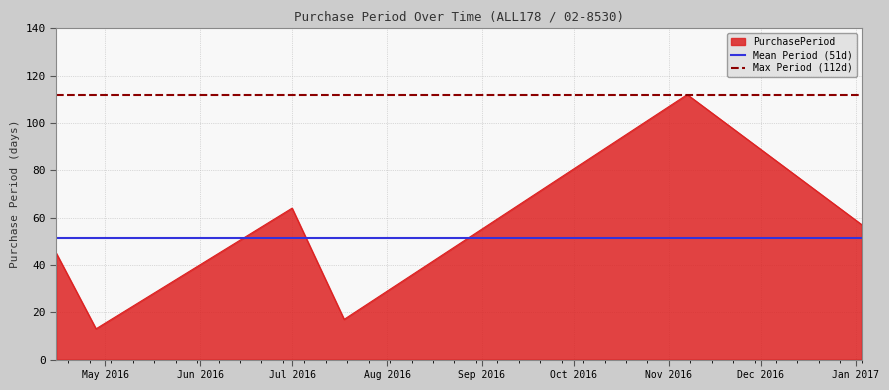

What is the highest value of the PurchasePeriod series?

112